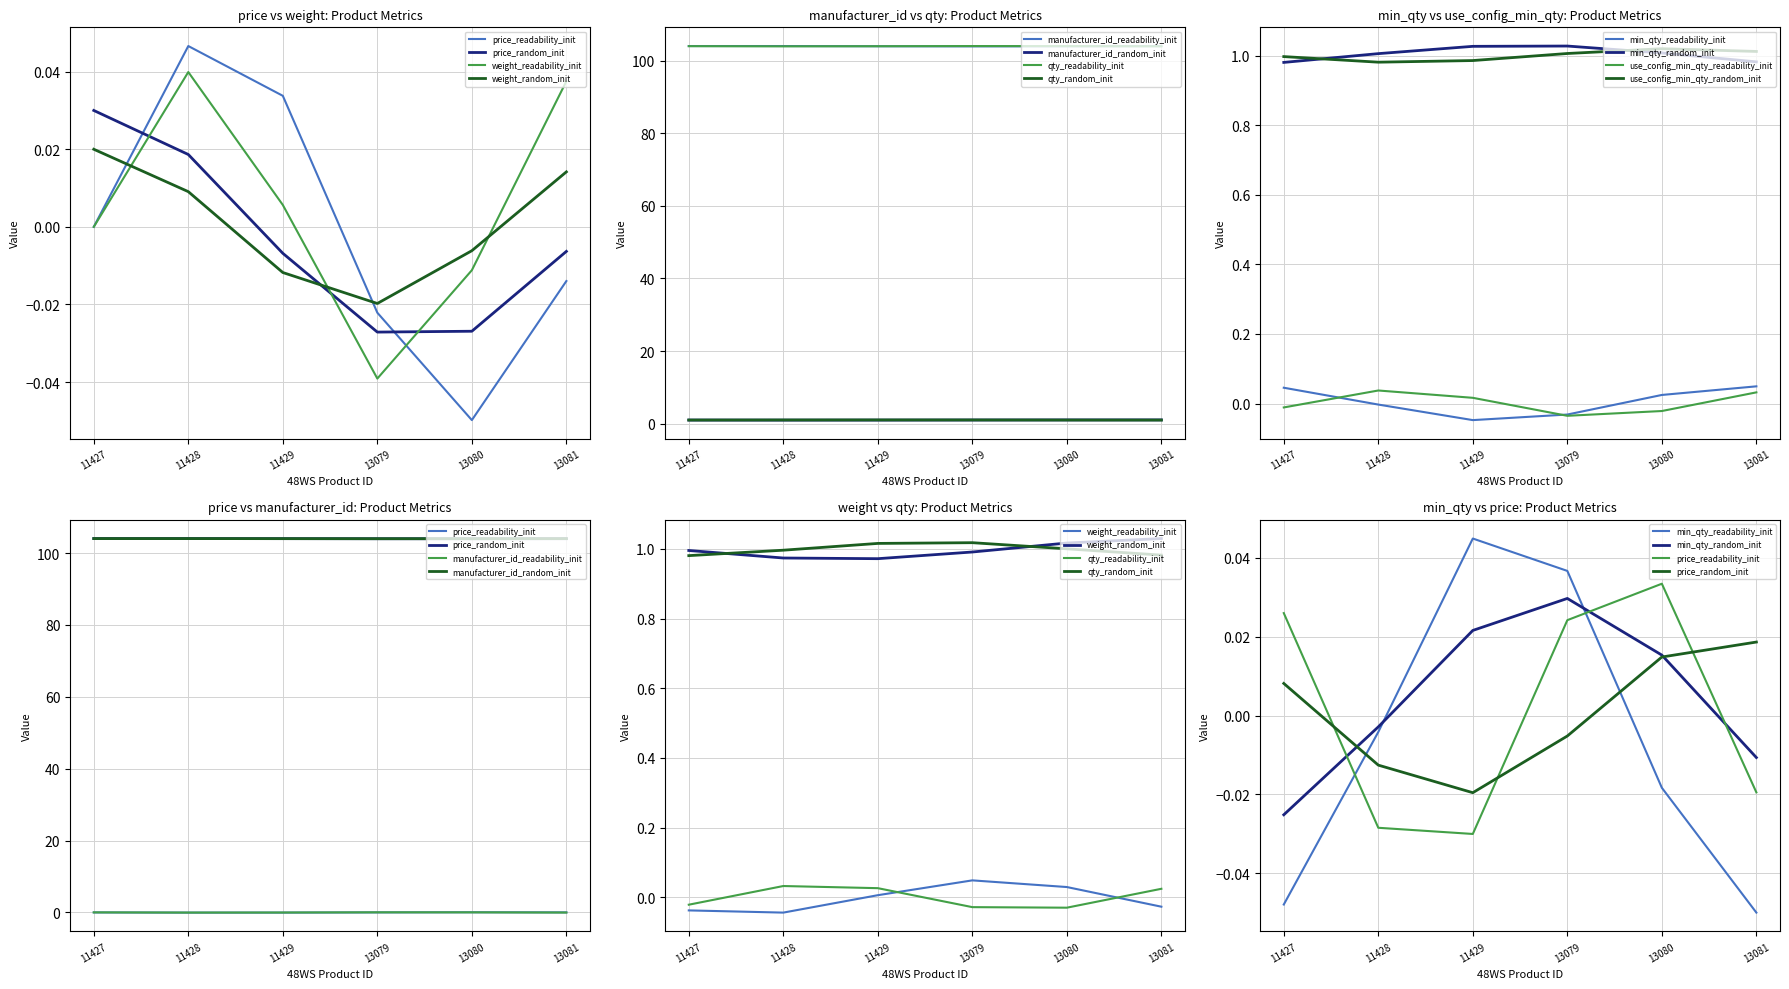

Is the value of qty at 13081 greater than the value of weight at 11429?

Yes